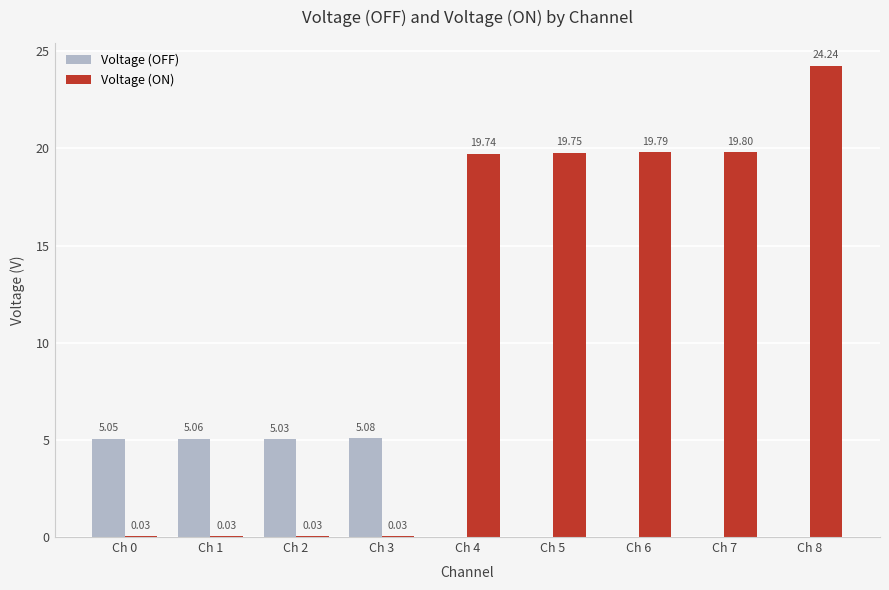

Which series has the largest total across all categories?

Voltage (ON)